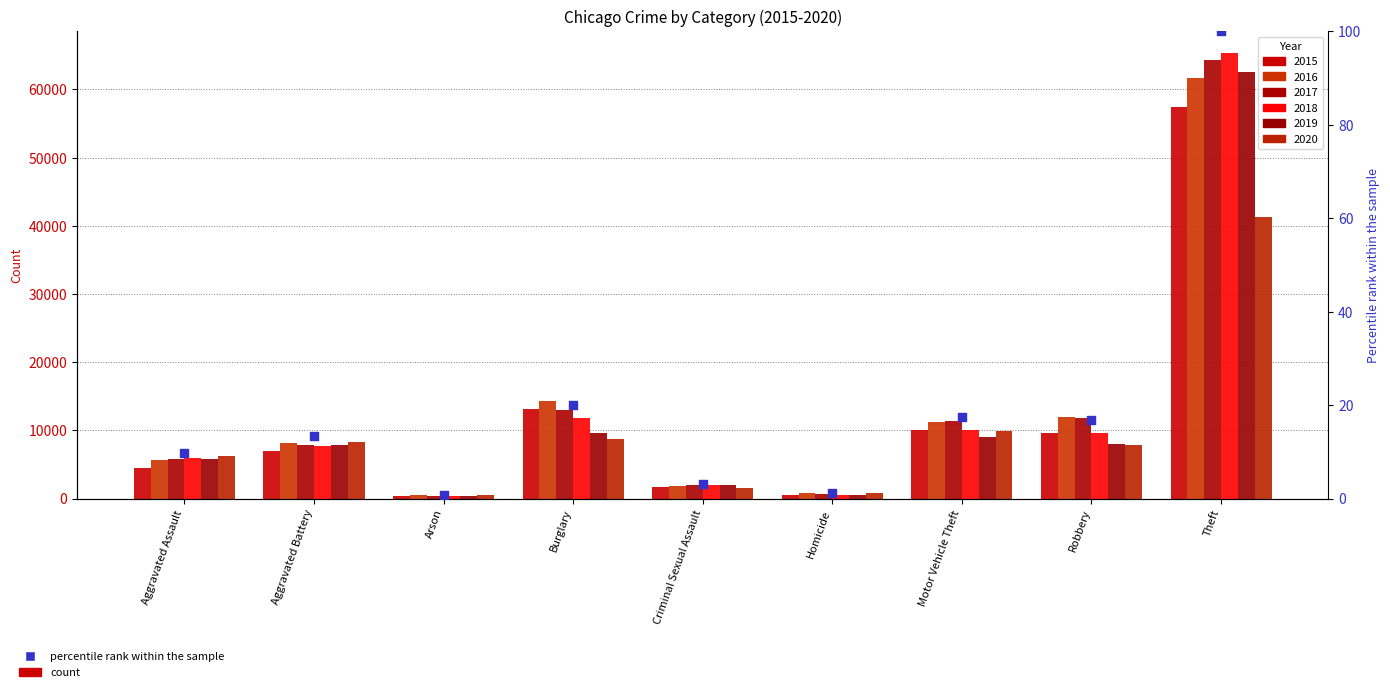

Between Robbery and Arson, which is larger?

Robbery